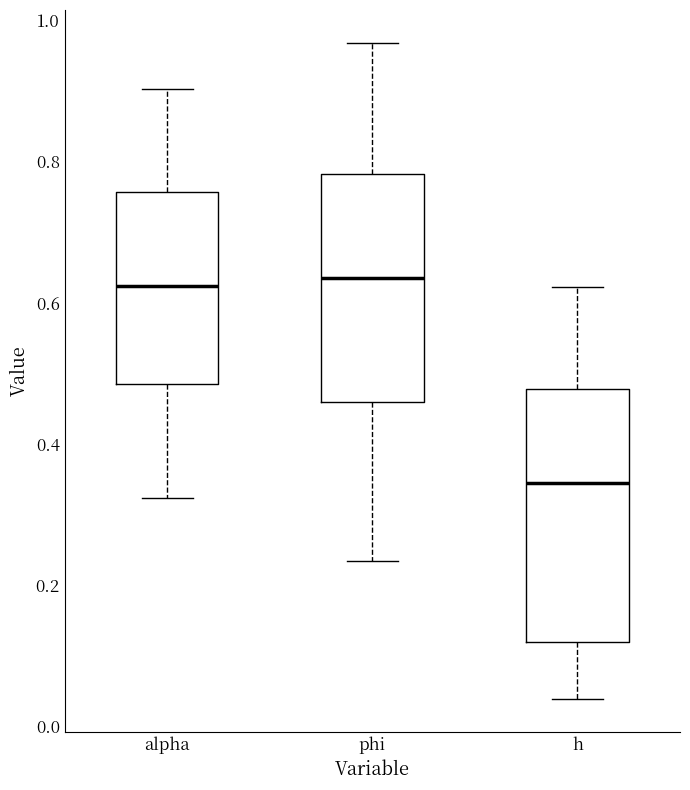

Comparing the boxes themselves (not the whiskers), which one is the tallest?

h